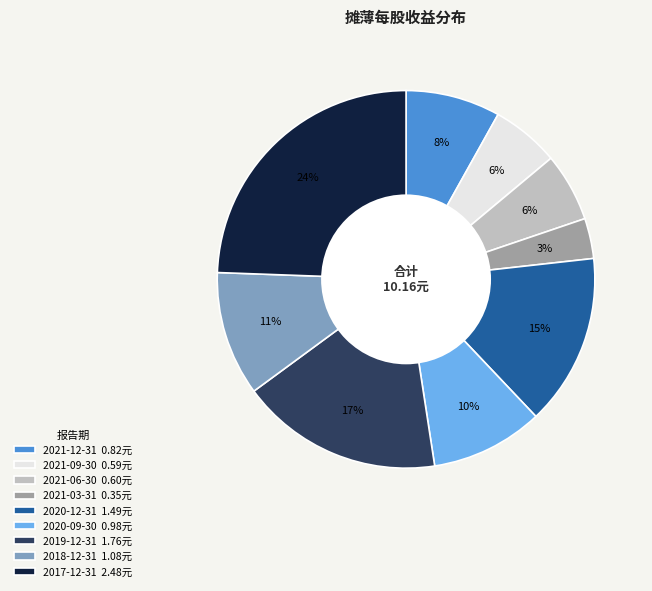

Is 2021-06-30 the majority of the pie?

No